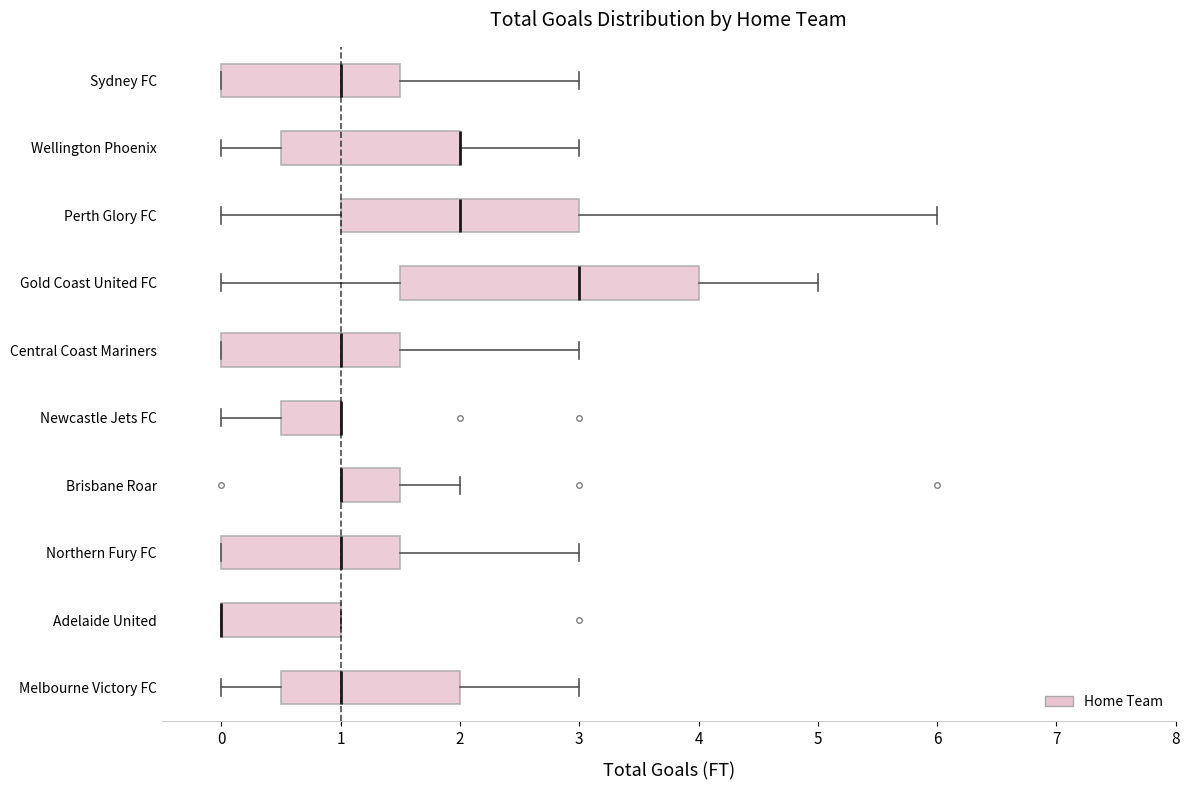

Where is the right edge of the box for Central Coast Mariners on the x-axis? The values are not printed on the chart, so give them approximately, as read against the axis.

1.5